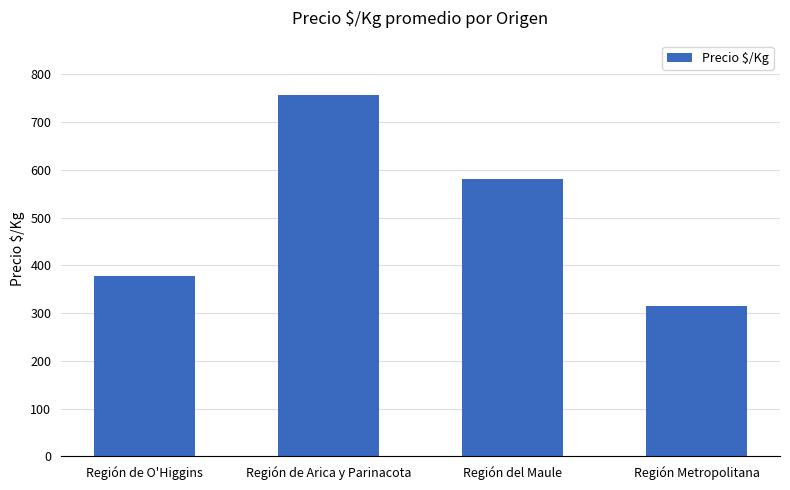

What is the change in value from Región de Arica y Parinacota to Región del Maule?

-177